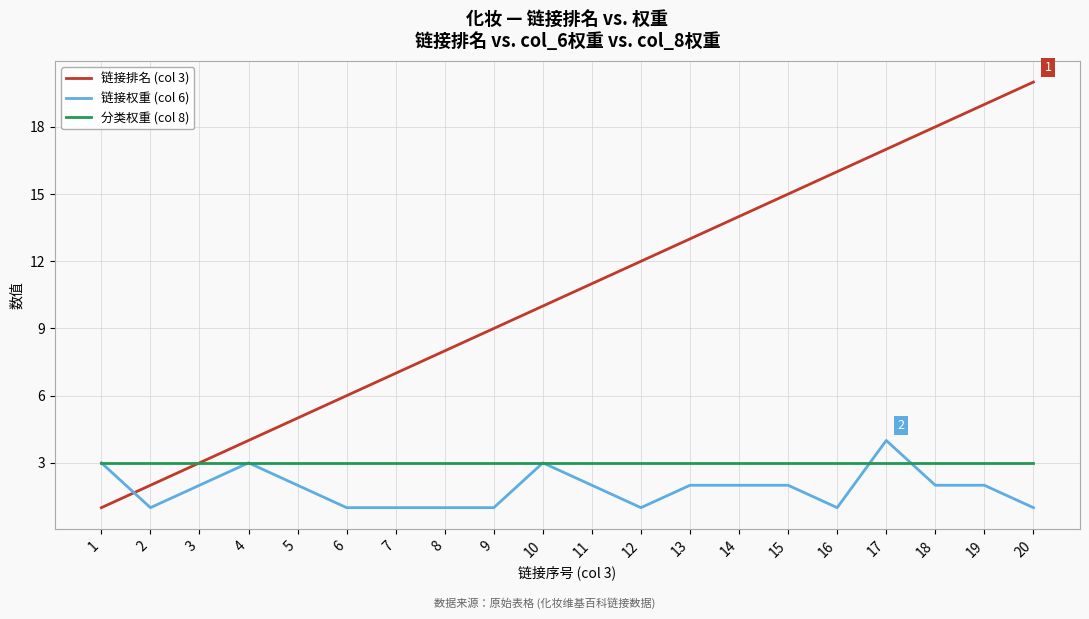

Which series ends up on top after the final intersection of 链接排名 (col 3) and 链接权重 (col 6)?

链接排名 (col 3)